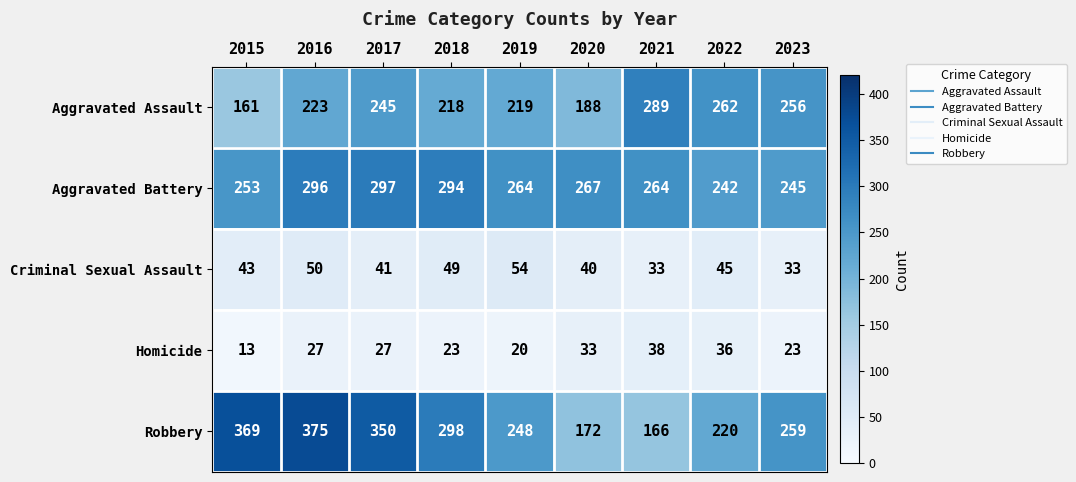

What is the sum of the Robbery values at 2016 and 2015?

744